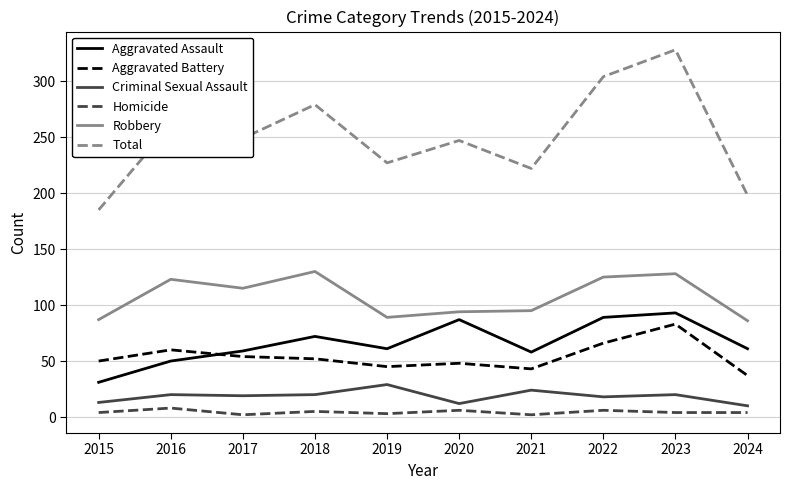

What is the total value across all series at 2023?

656